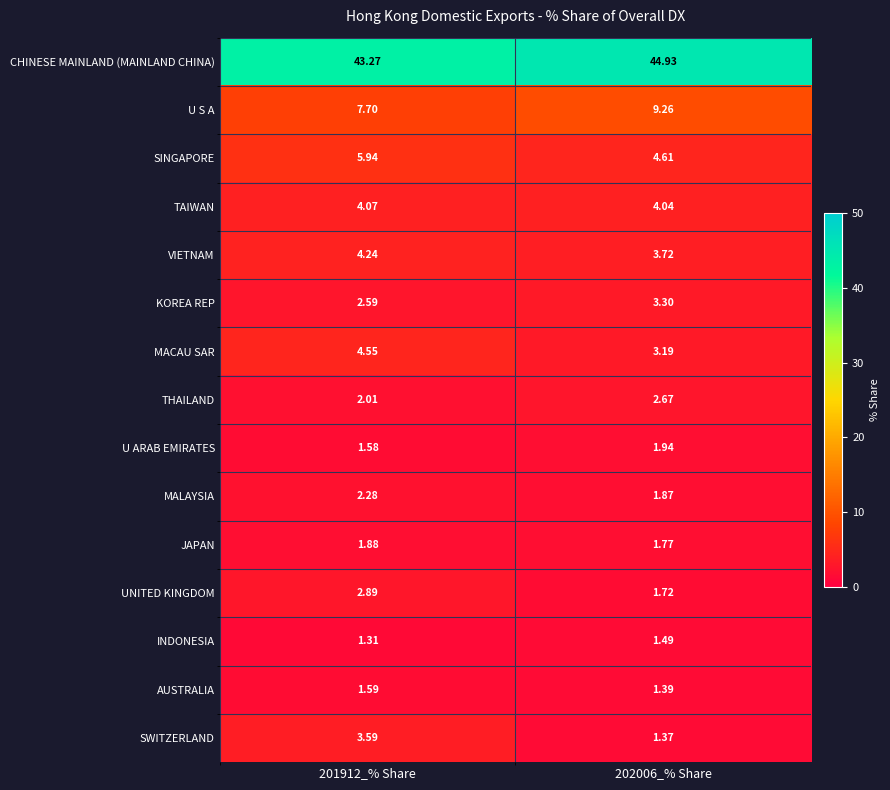

At which category is the sum across all series the highest?

201912_% Share